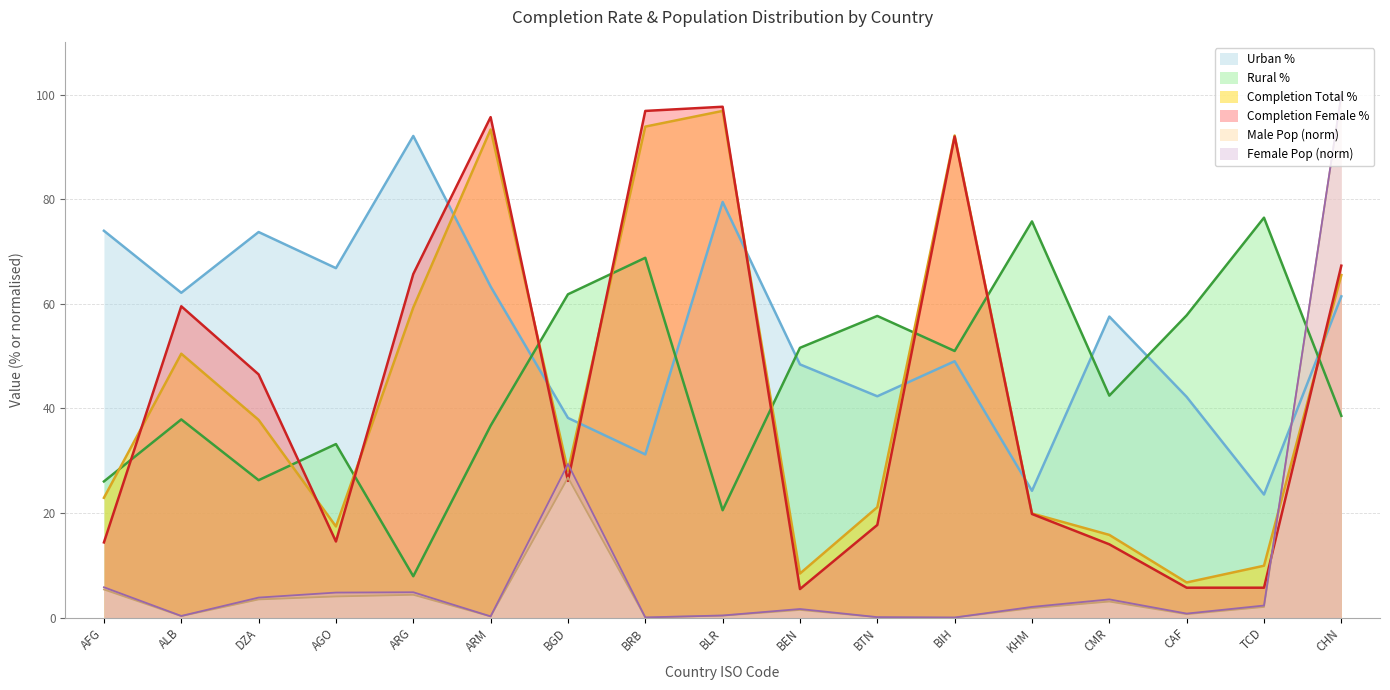

How many interior local valleys does the Completion Female series have?

3